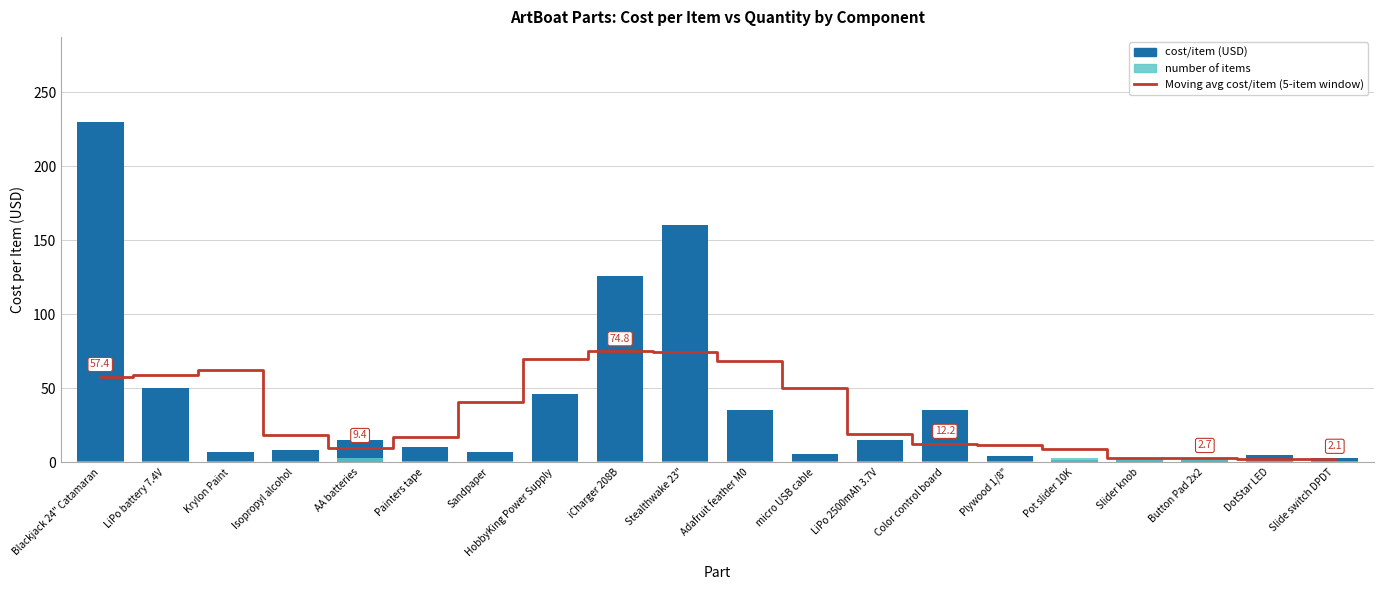

What value does the number of items series have at Color control board?

1.0